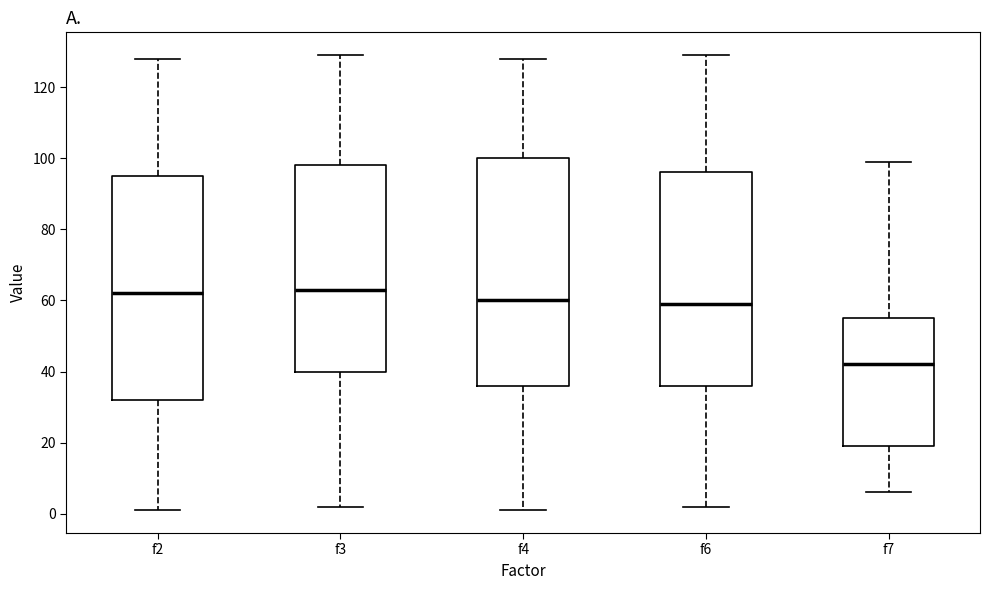

Reading left to right, transcribe this box plot: for each box, give where its median line is, the range the box spans, and where its two whiskers end, as read against the y-axis. The values are not printed on the chart, so give them approximately, as read against the axis.

f2: median 62, box 32 to 96, whiskers 2 to 128
f3: median 64, box 40 to 98, whiskers 2 to 130
f4: median 60, box 36 to 100, whiskers 2 to 128
f6: median 60, box 36 to 96, whiskers 2 to 130
f7: median 42, box 20 to 56, whiskers 6 to 100